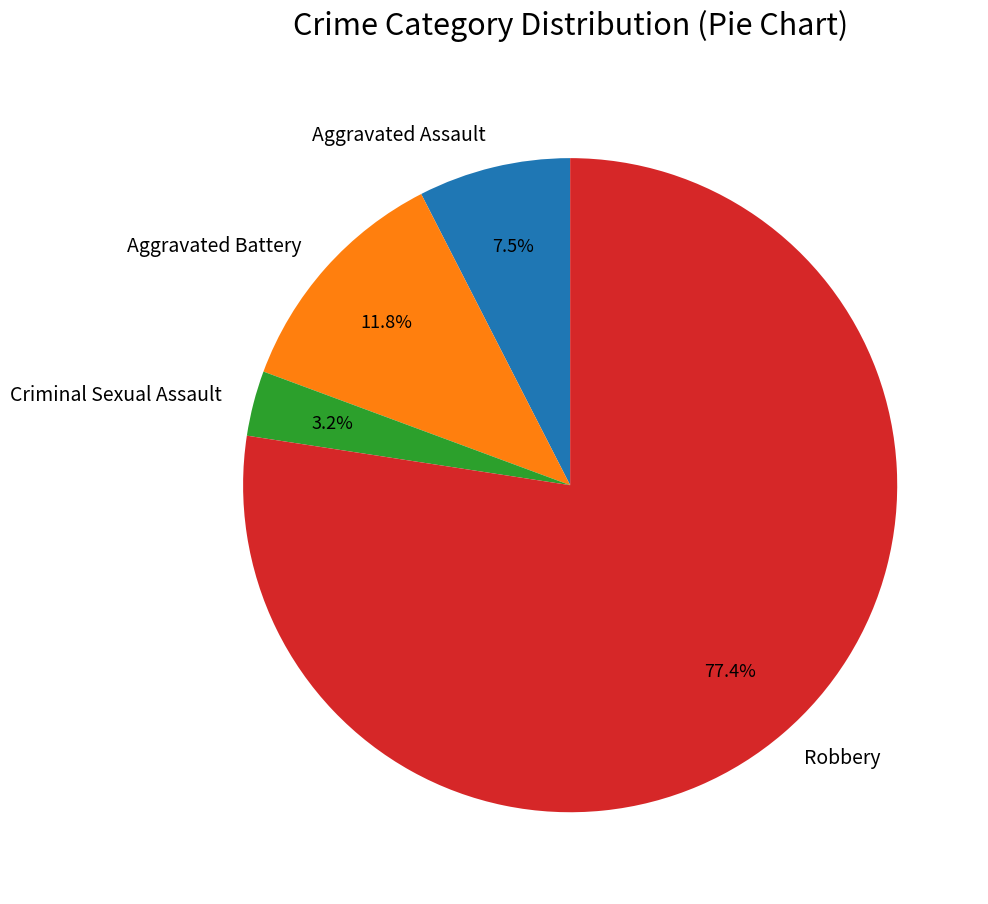

What percentage is the Aggravated Battery slice, to the nearest percent?

12%